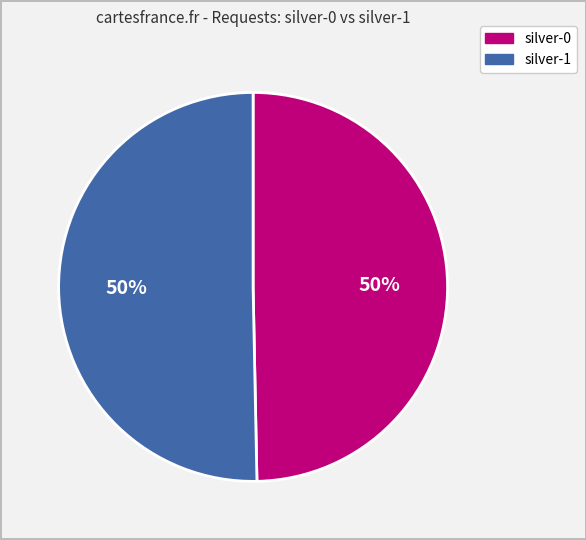

What is the ratio of the value at silver-0 to the value at silver-1?

1.0